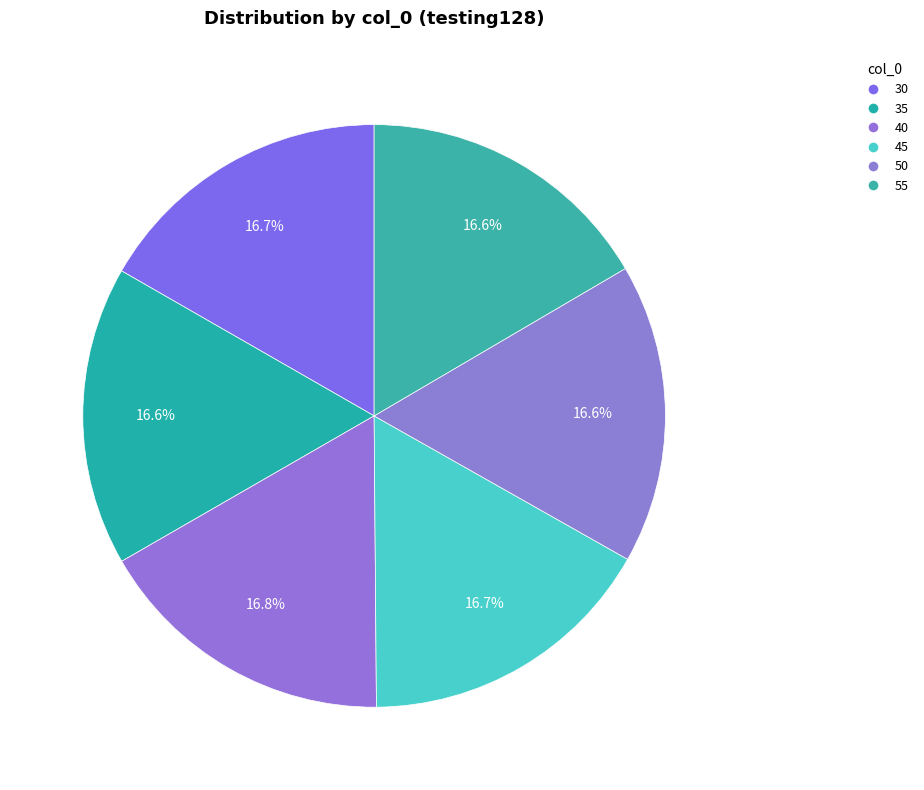

What portion of the pie excludes 50?

83.4%